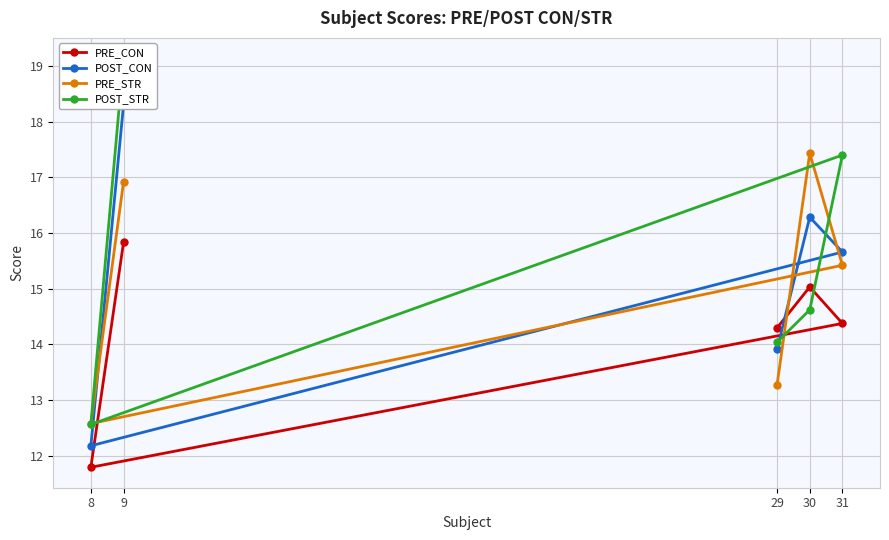

Rank the categories by PRE_STR value from highest to lowest.

30, 9, 31, 29, 8